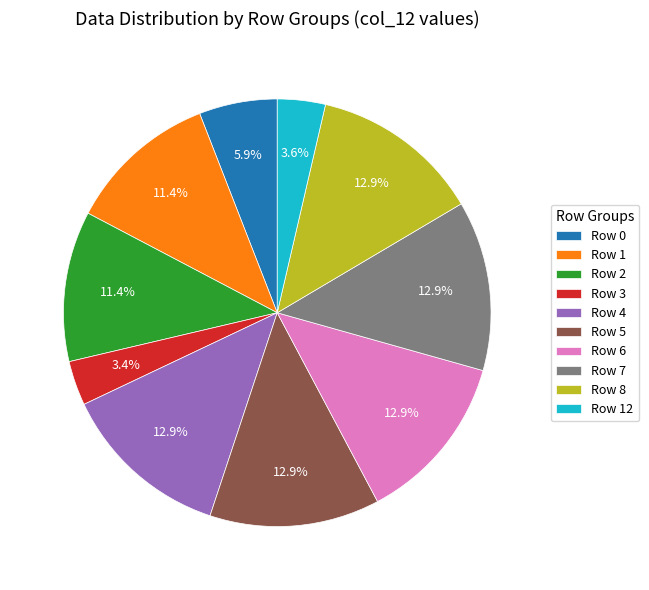

Which has a higher value, Row 2 or Row 3?

Row 2